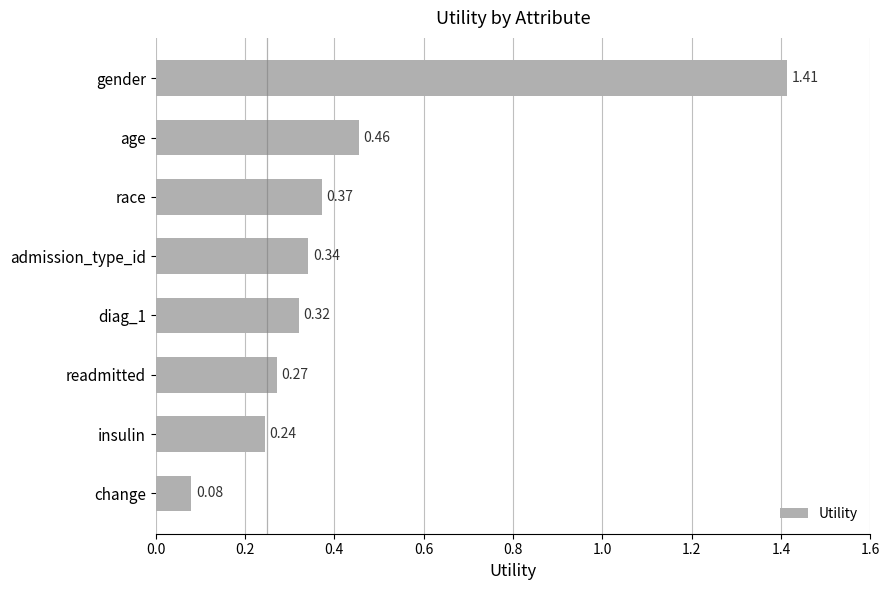

How many data points does each series have?

8